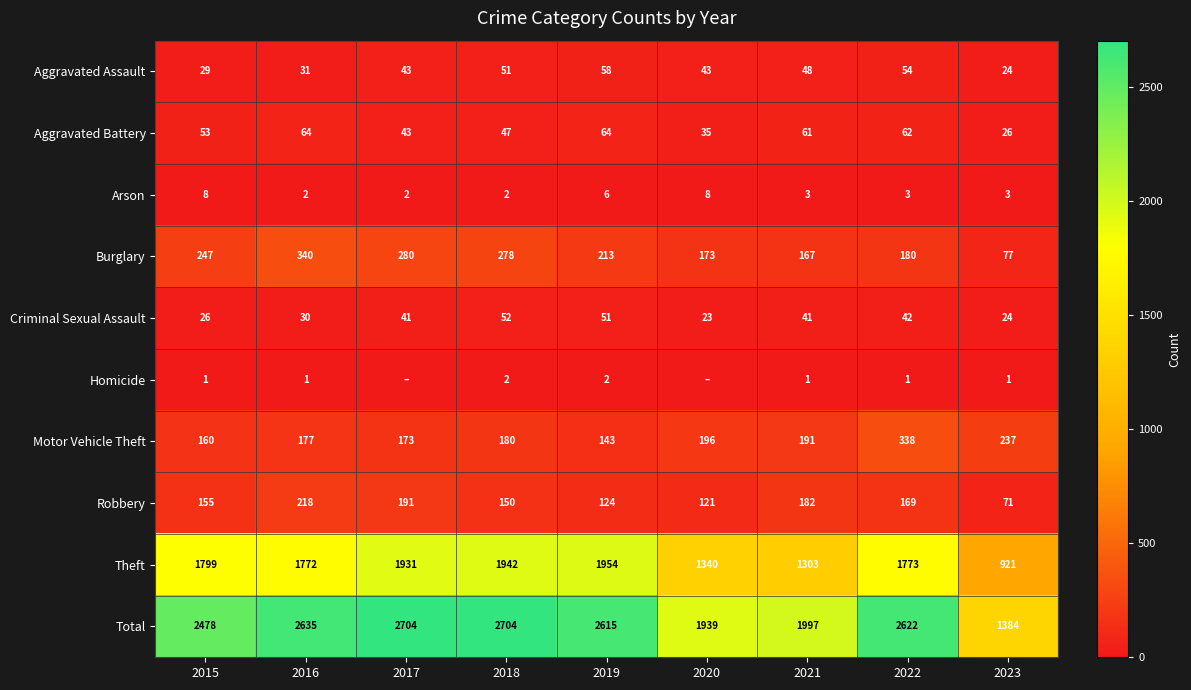

What is the spread (max minus min) of values at 2015?

2477